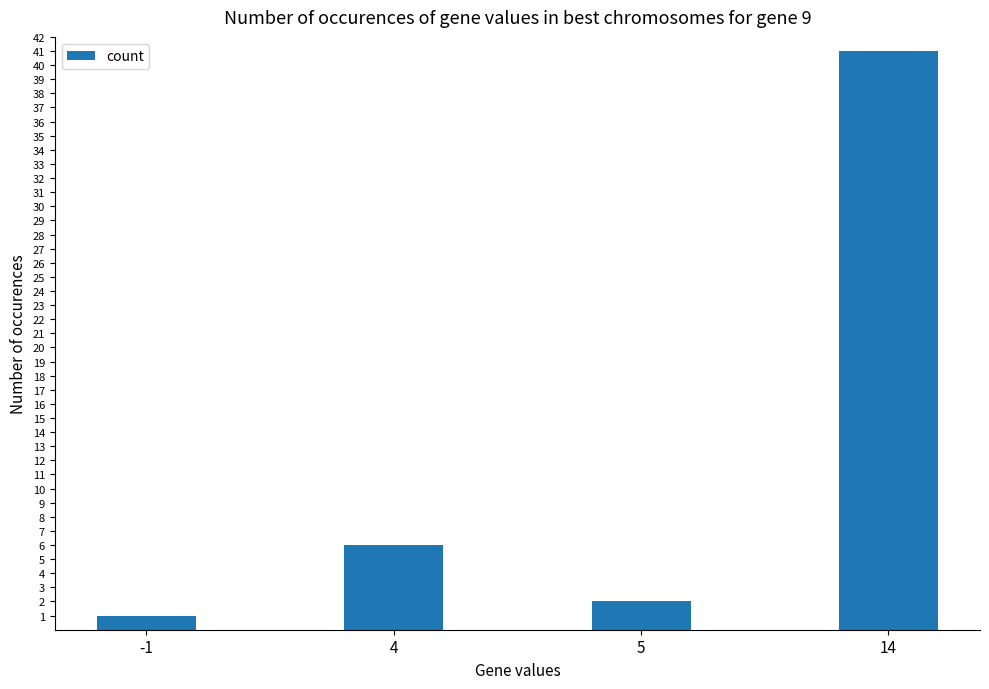

What is the value of the 3rd bar from the left?

2